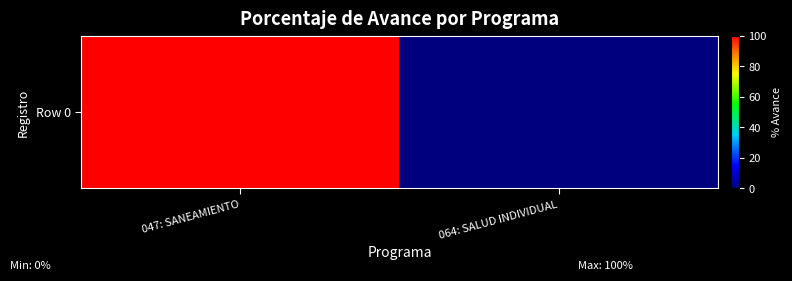

What is the change in value from 047: SANEAMIENTO to 064: SALUD INDIVIDUAL?

-100